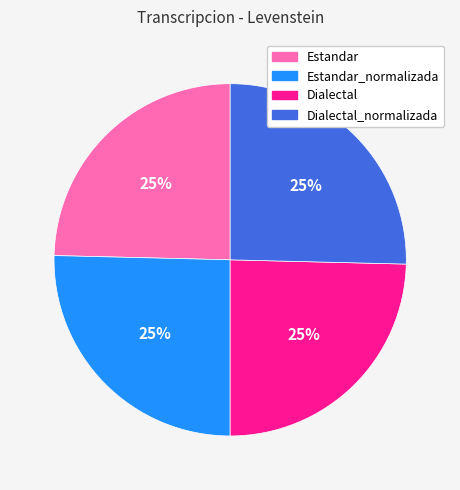

To the nearest percent, what is the combined percentage of Dialectal and Dialectal_normalizada?

50%